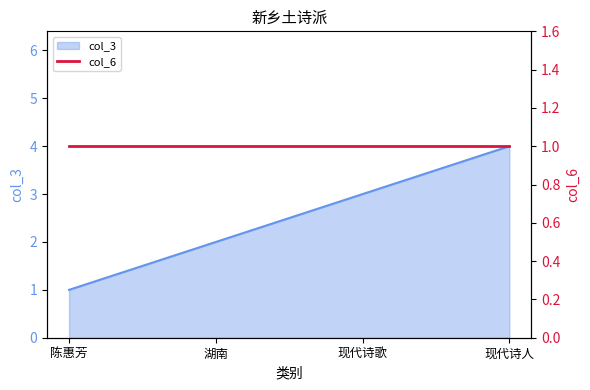

The chart shows a value of 3 at 湖南. True or false?

False